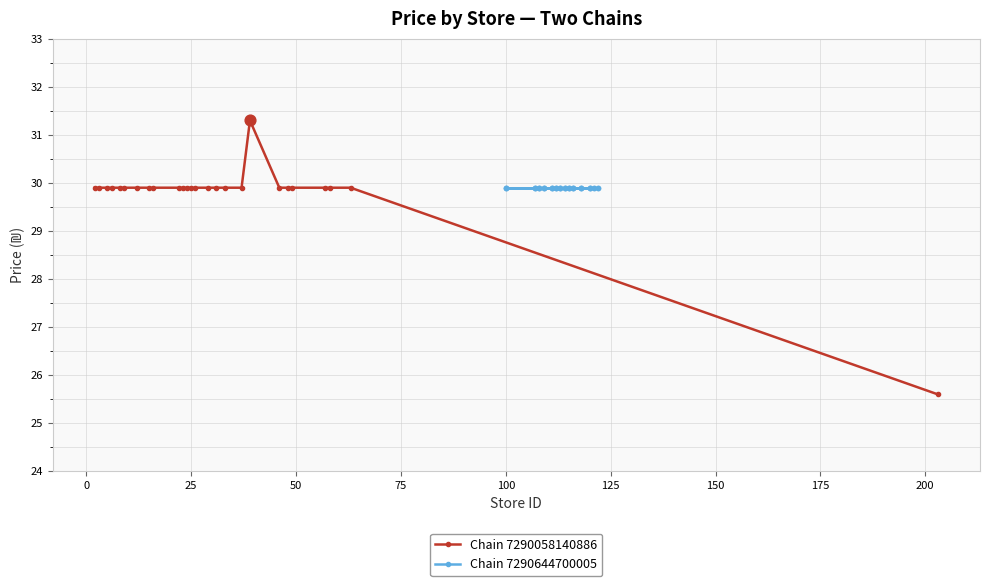

What is the highest value of the Chain 7290058140886 series?

31.3